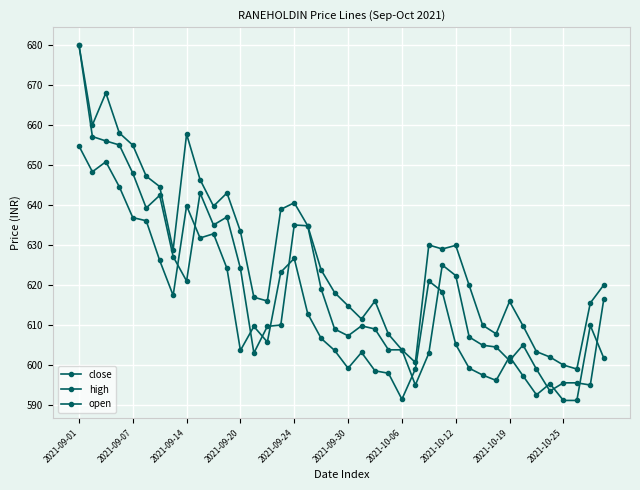

How many categories are shown in the chart?

40